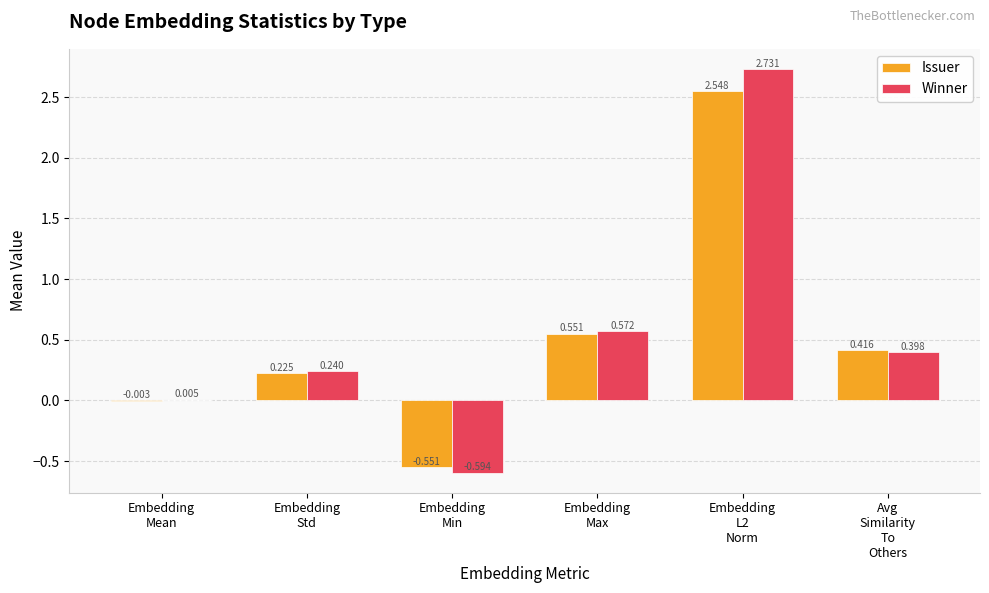

Which series has the largest total across all categories?

Winner